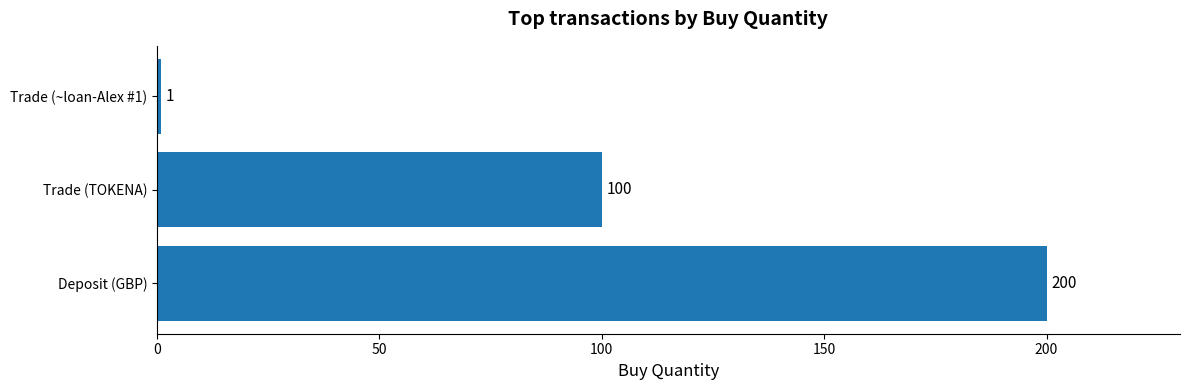

Count the values in the range 1 to 200.

3